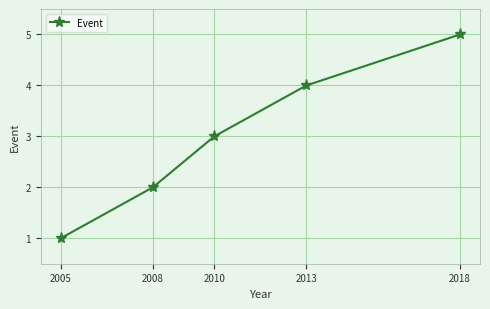

At which label is the value closest to 3?

2010